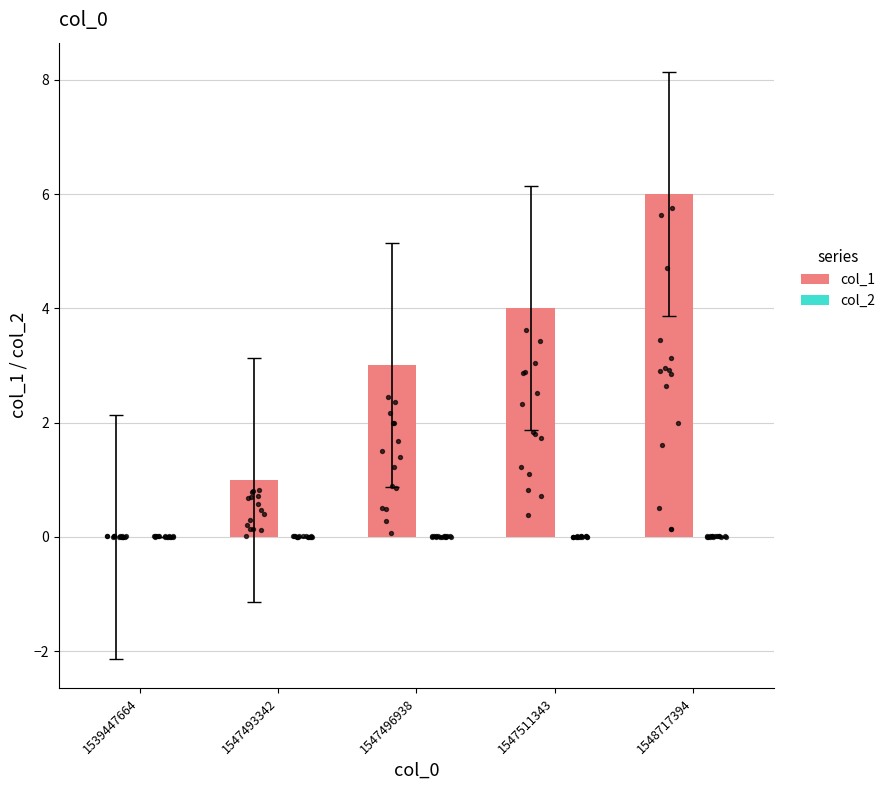

Is the value of col_1 at 1547493342 greater than the value of col_2 at 1539447664?

Yes